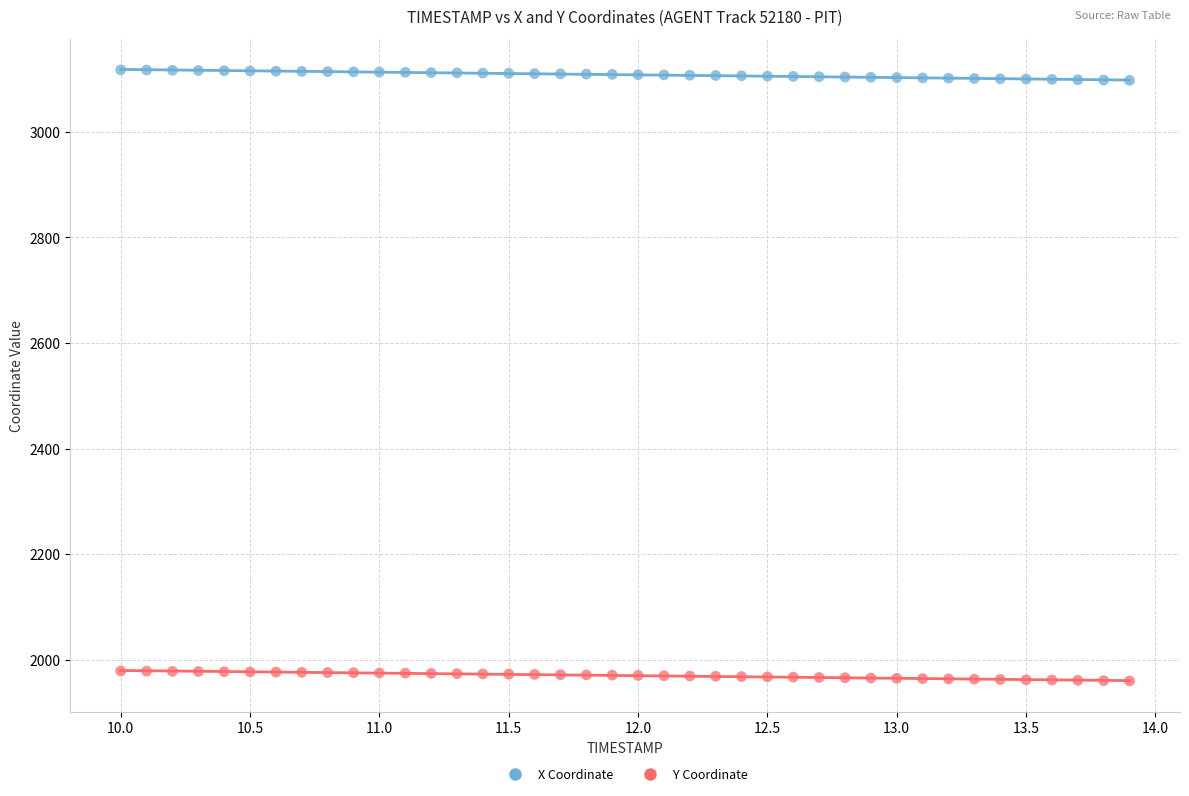

Across all data points, what is the range of Y values (max minus min)?

1158.0